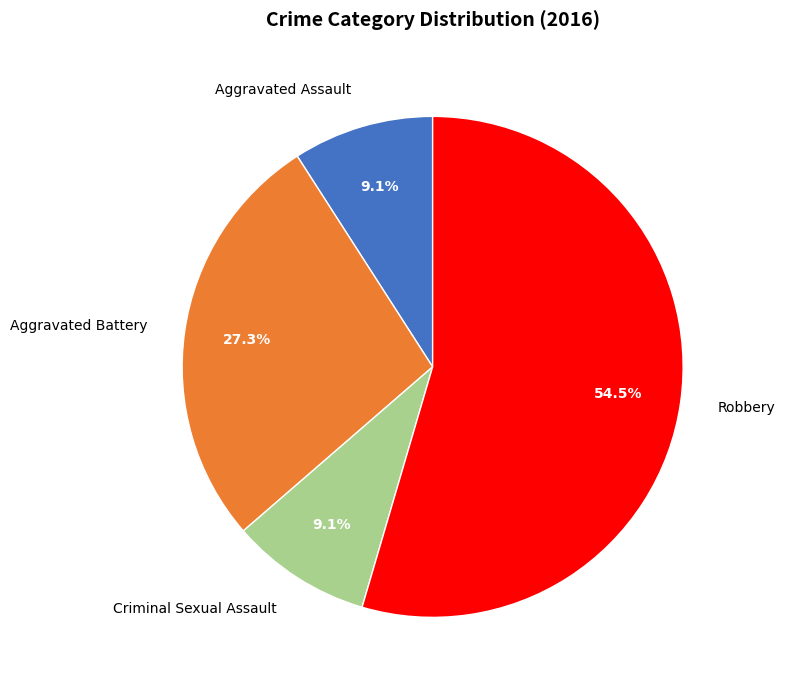

How many segments does this pie chart have?

4